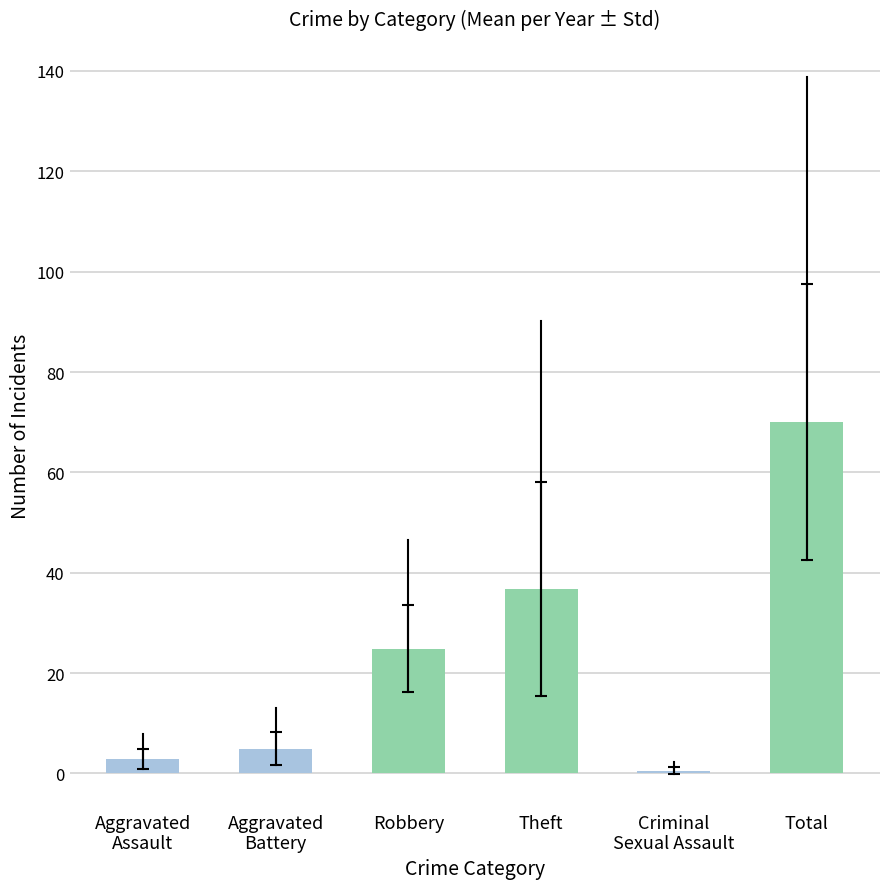

Which label corresponds to the largest value in the chart?

Total